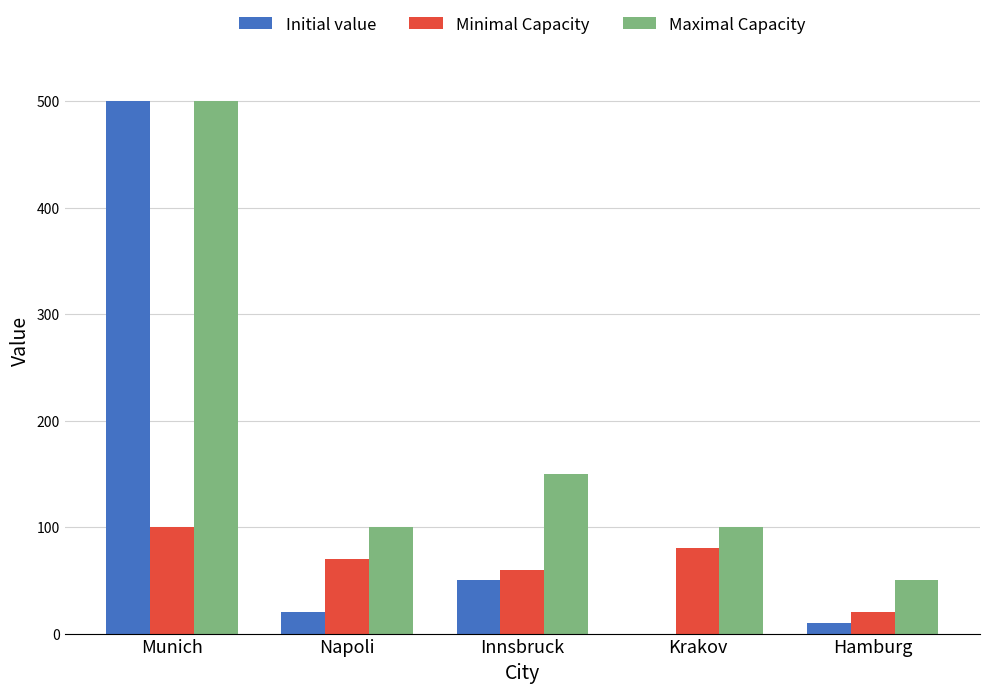

What is the difference between the Initial value values at Krakov and Munich?

500